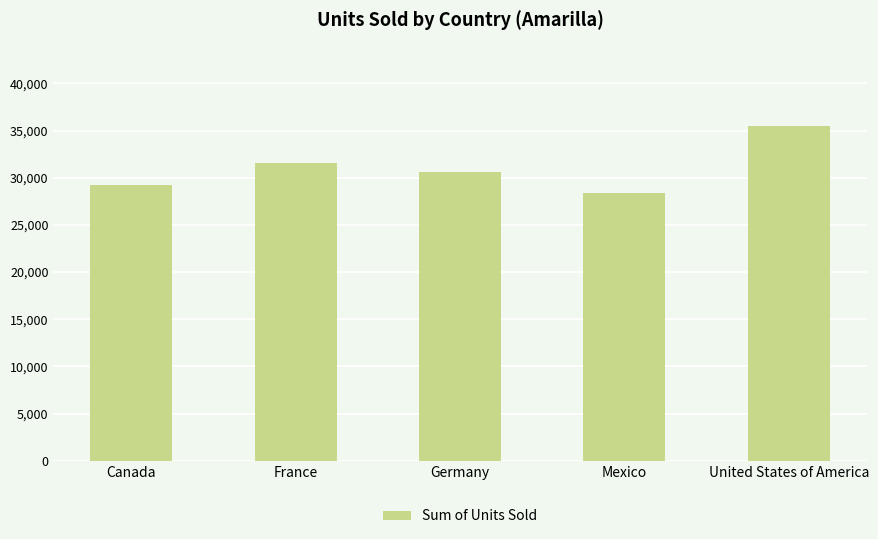

True or false: the data shows 14986.5 at Germany.

False